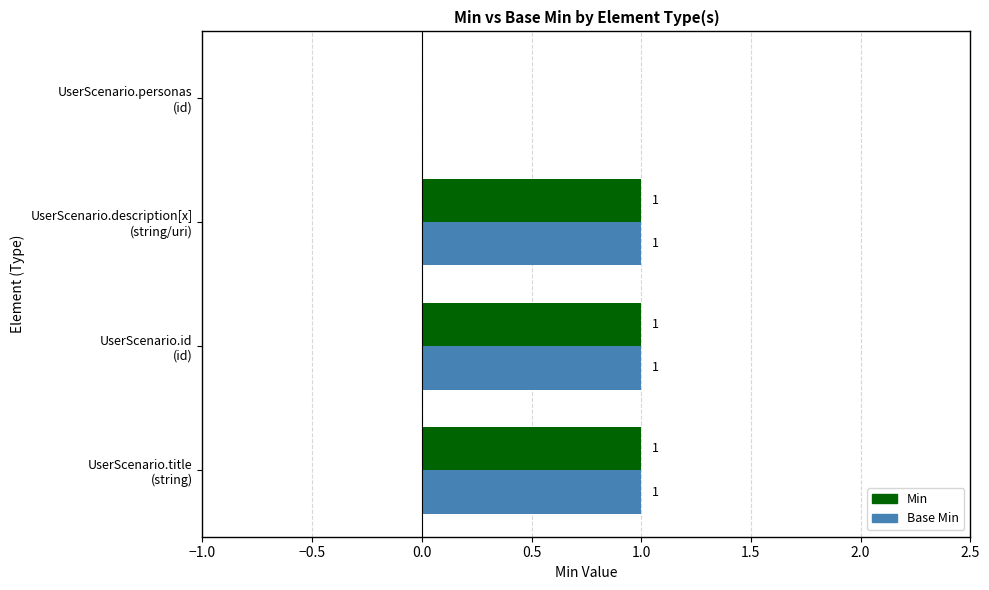

Rank the series at string from highest to lowest value.

Min, Base Min